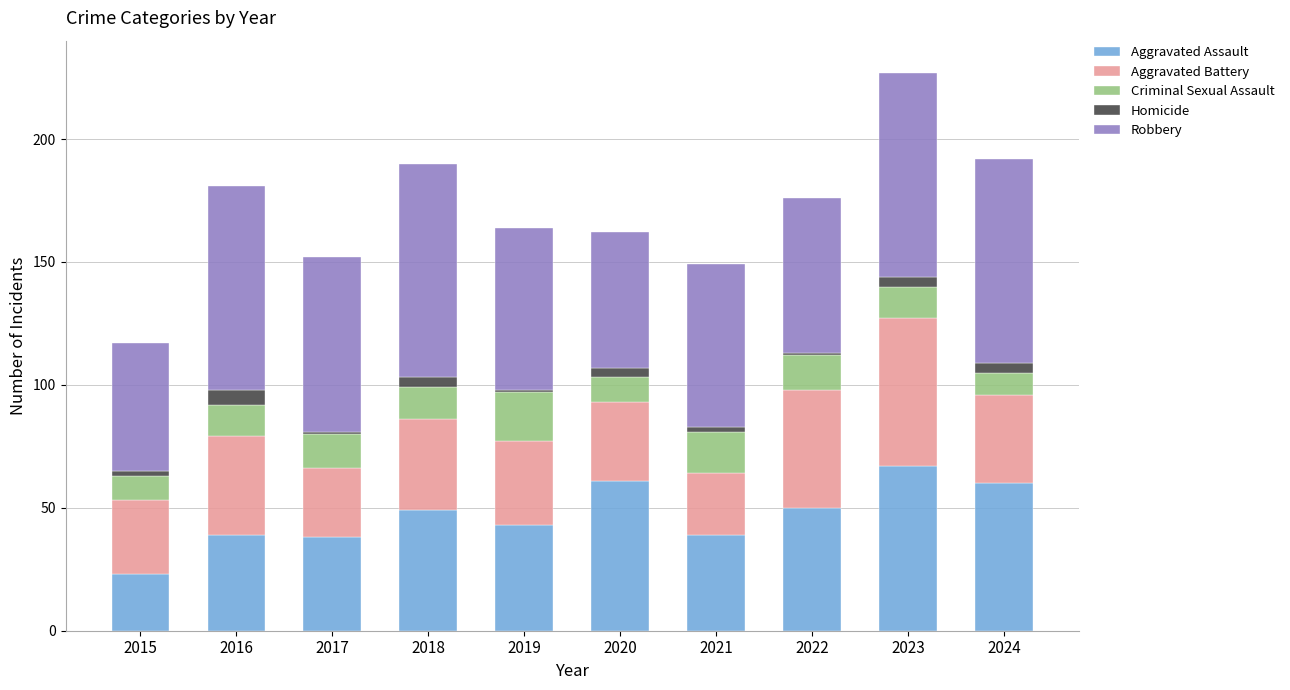

What is the value of the Aggravated Assault bar at the 4th from the left?

49